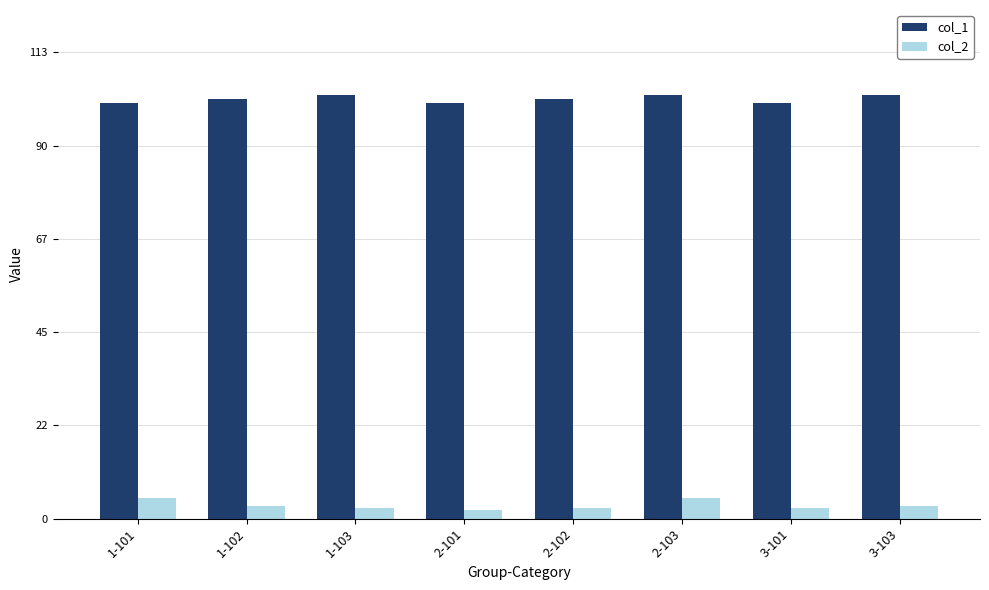

Reading left to right, transcribe all the data shown in this chart.

col_1: 1-101=101.0	1-102=102.0	1-103=103.0	2-101=101.0	2-102=102.0	2-103=103.0	3-101=101.0	3-103=103.0
col_2: 1-101=5.0	1-102=3.0	1-103=2.5	2-101=2.0	2-102=2.5	2-103=5.0	3-101=2.5	3-103=3.0